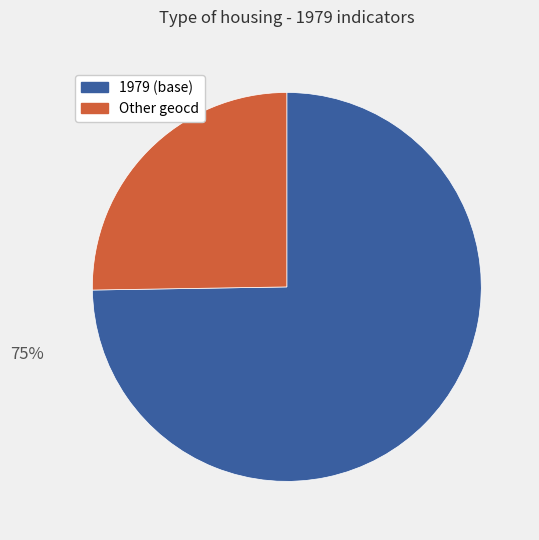

To the nearest percent, what is the average slice percentage?

50%